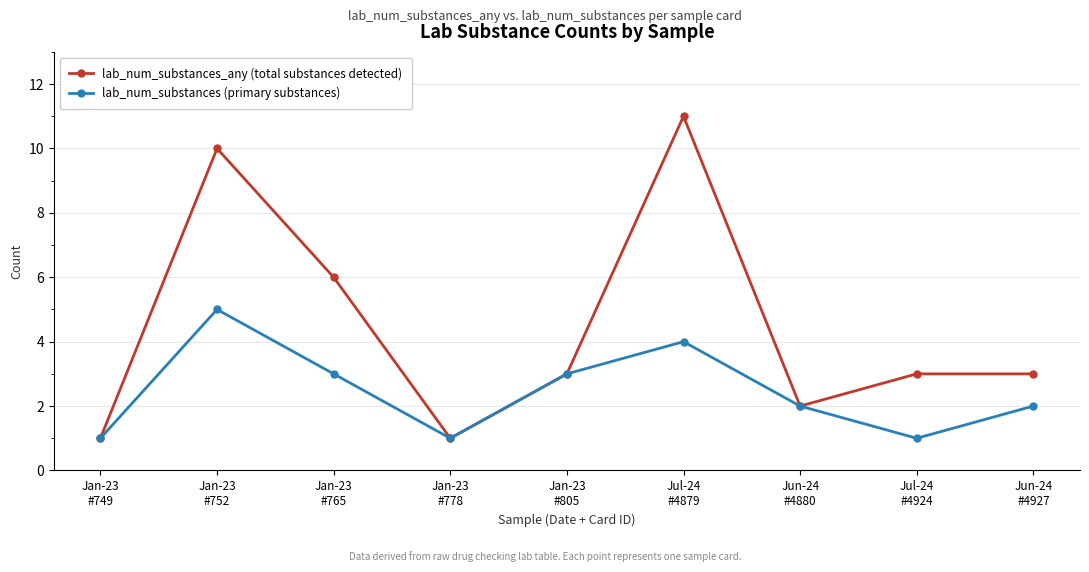

What is the average value of the lab_num_substances (primary substances) series?

2